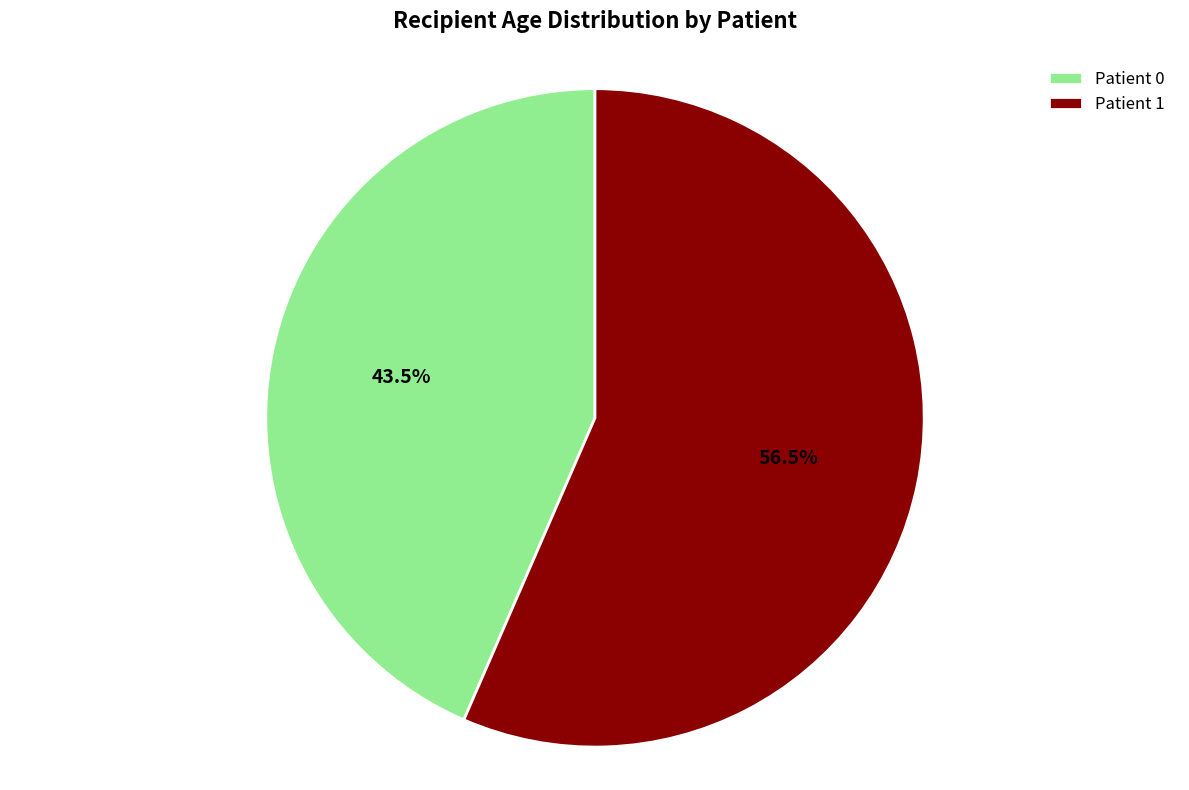

Approximately how many times larger is the value at Patient 1 compared to Patient 0?

1.3